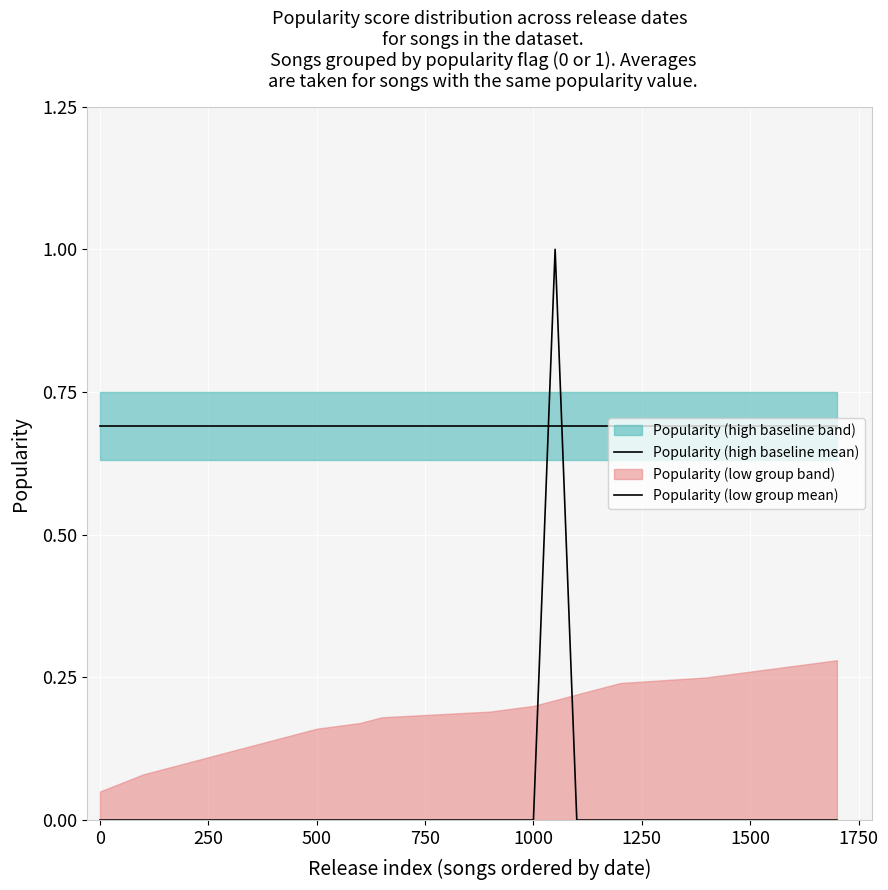

What is the difference between the highest and lowest values at 1250?

0.7